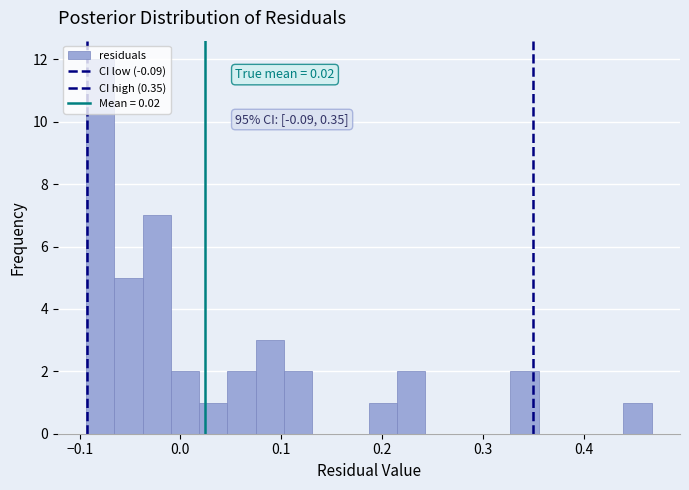

Around what value on the x-axis is the tallest bar? Give the approximate position of its centre, as read against the axis.

-0.08